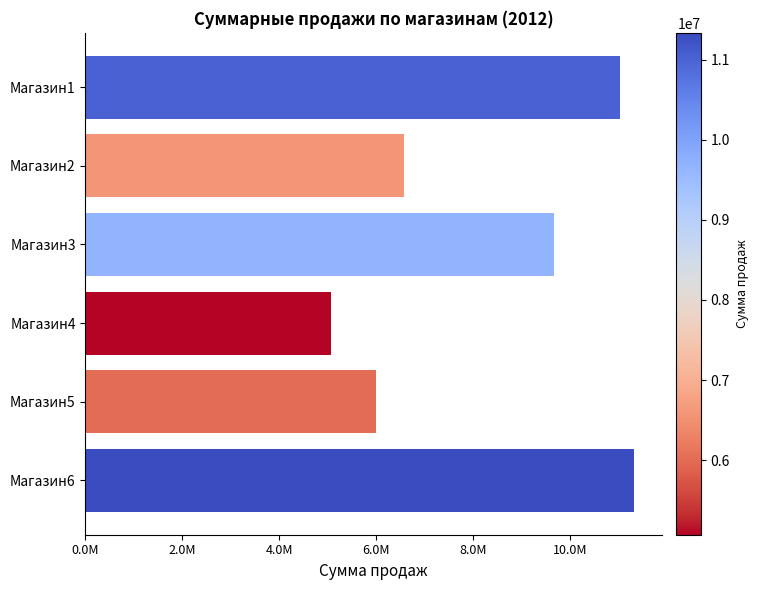

Are the bars horizontal?

Yes